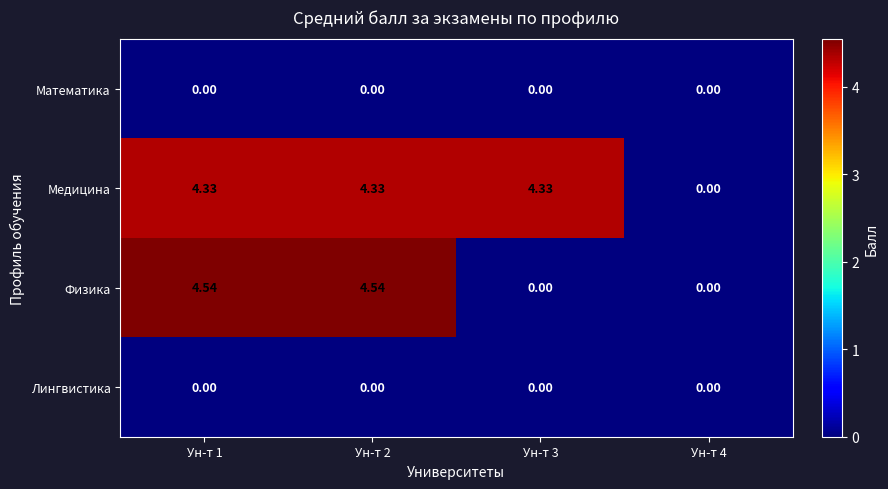

Which series has the widest spread of values?

Физика